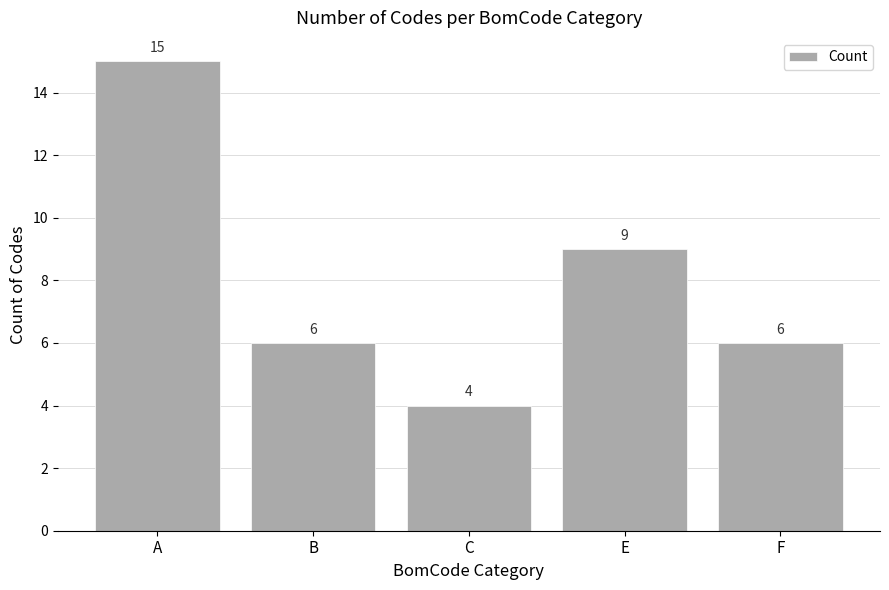

What is the label of the 1st bar from the right?

F